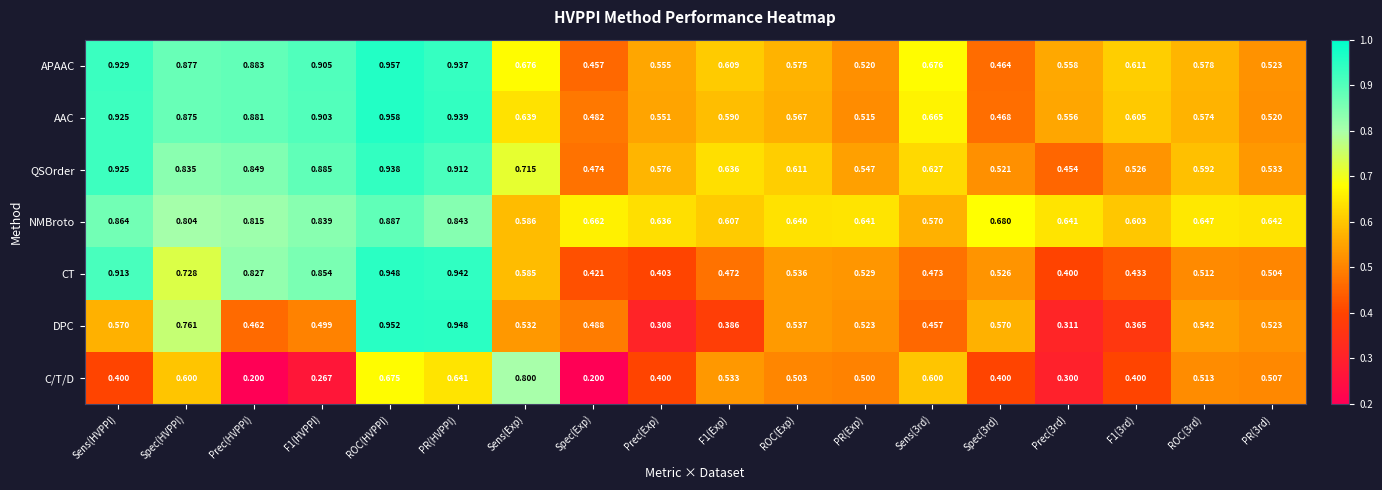

How many categories are shown in the chart?

18